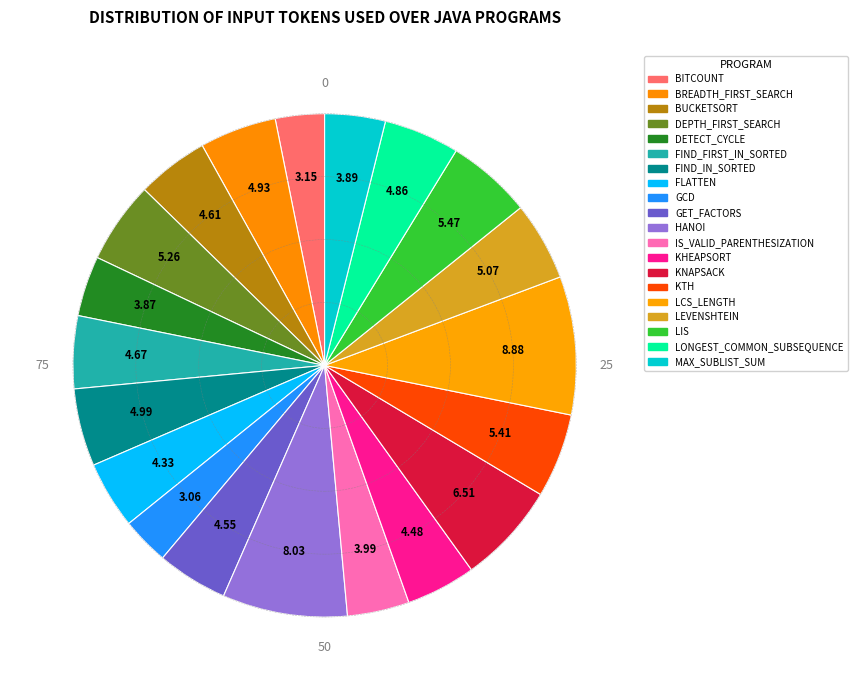

Count the number of slices in the pie.

20